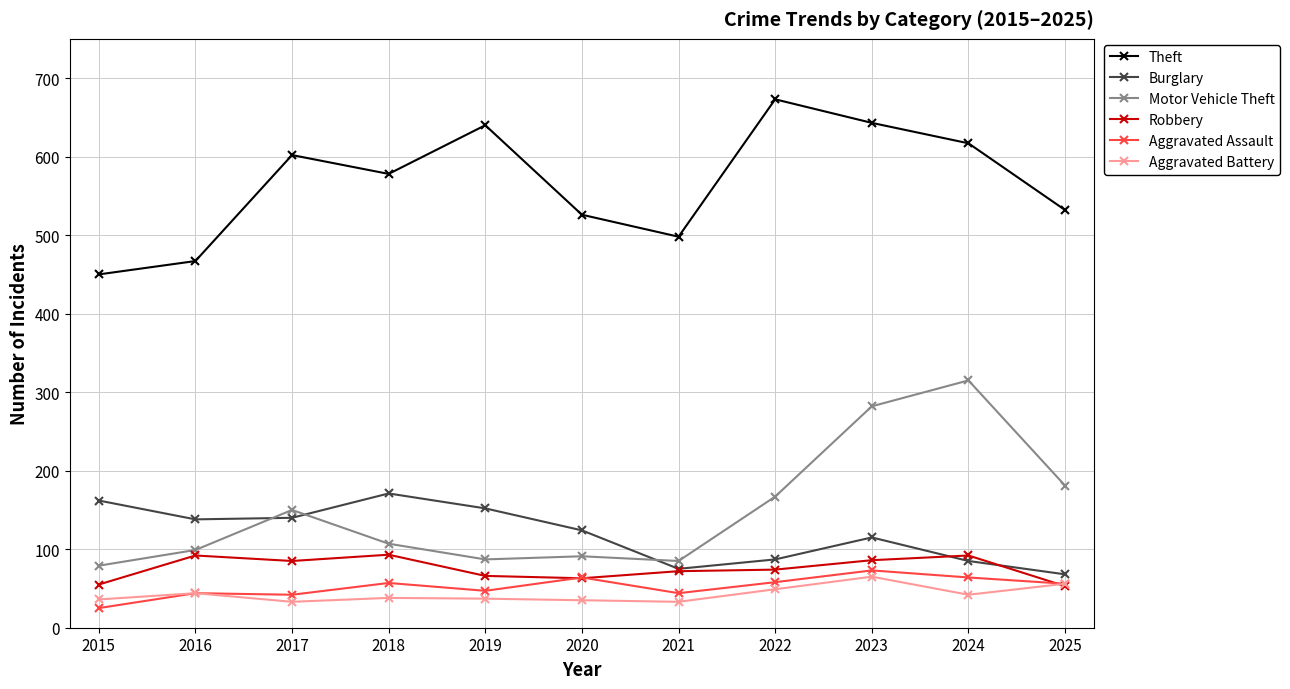

What is the value of the Robbery point at the 10th from the left?

92